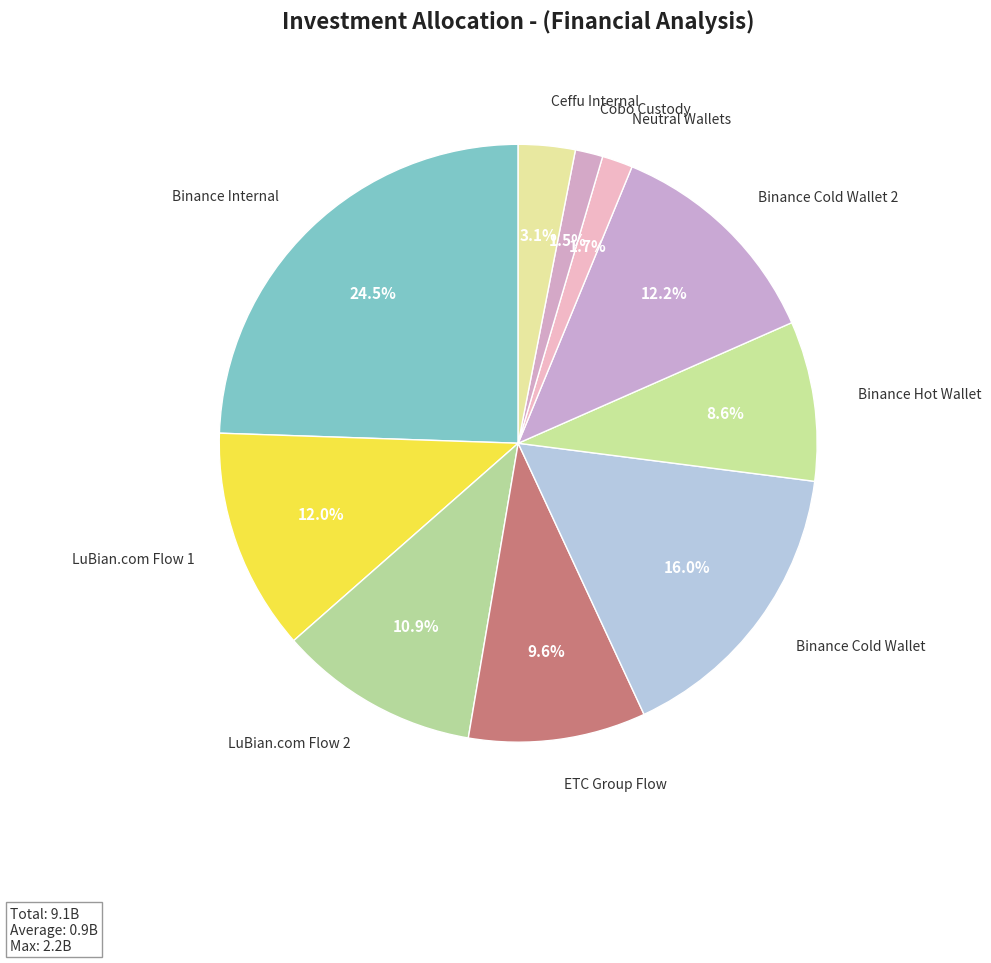

How many segments does this pie chart have?

10